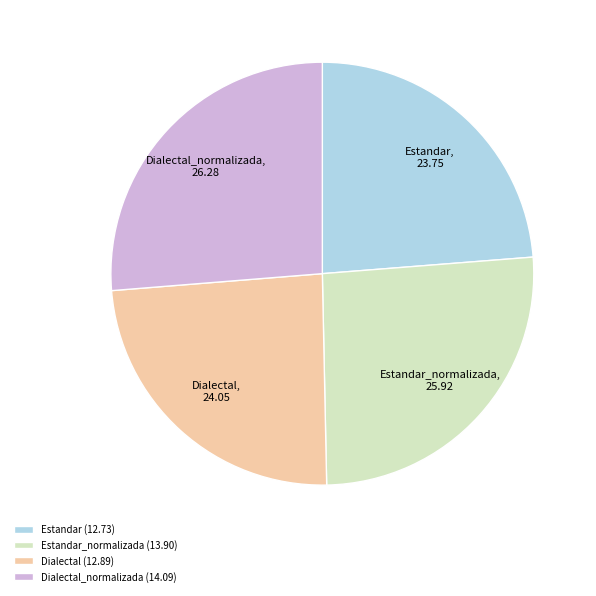

True or false: Dialectal_normalizada accounts for 26% of the total.

True